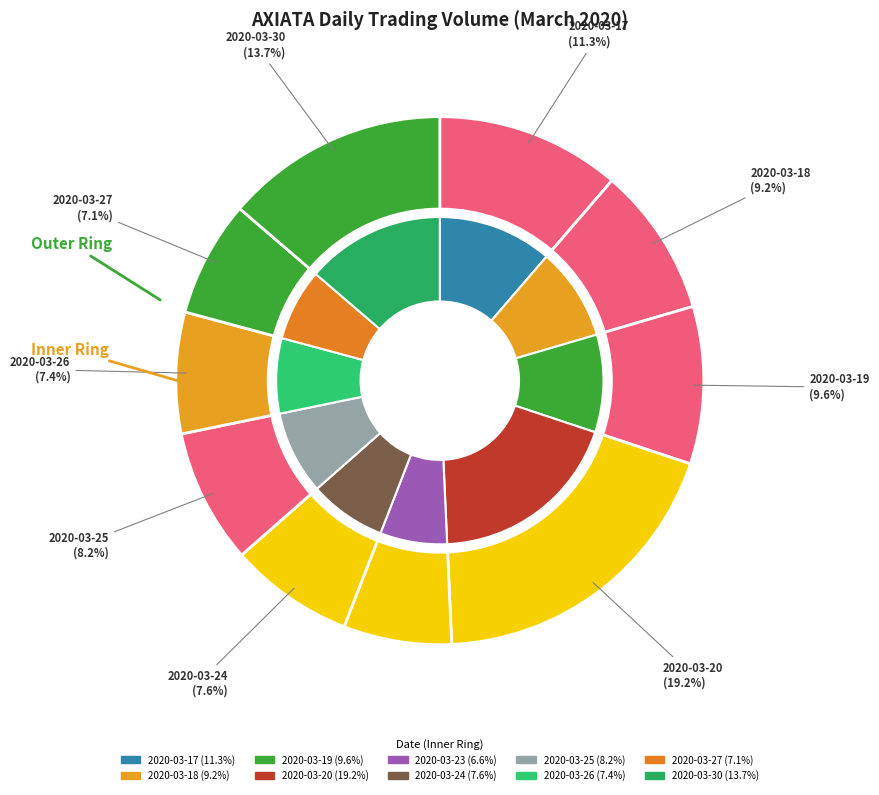

What percentage is the 2020-03-30 slice, to the nearest percent?

14%